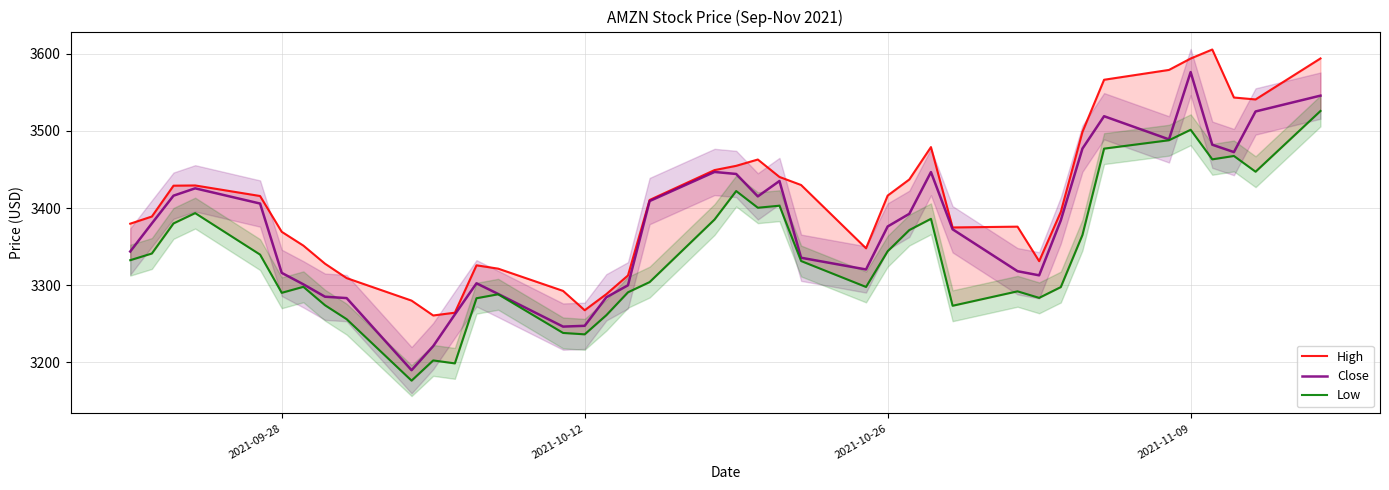

What is the highest value of the Close series?

3576.2